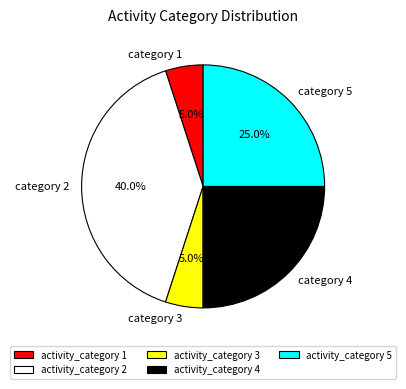

Does any single category account for the majority?

No